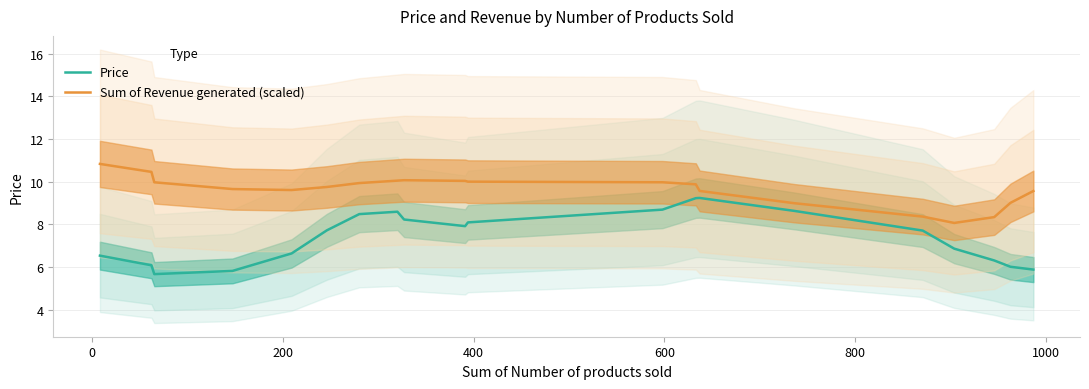

Rank the series by their maximum value, from lowest to highest.

Price, Sum of Revenue generated (scaled)